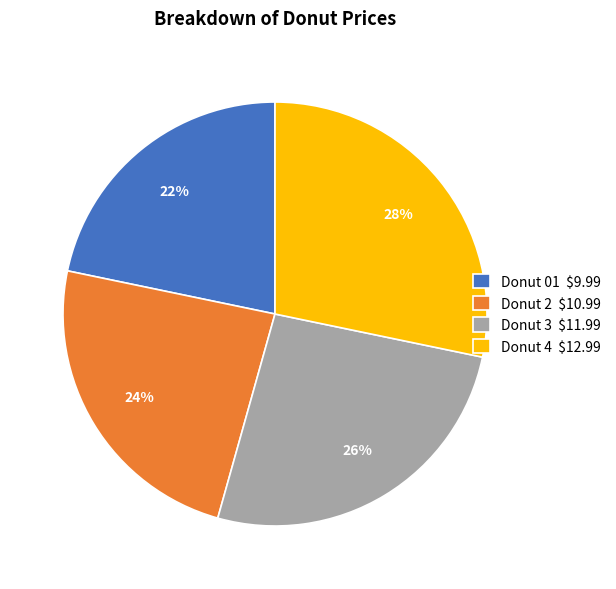

How many segments does this pie chart have?

4